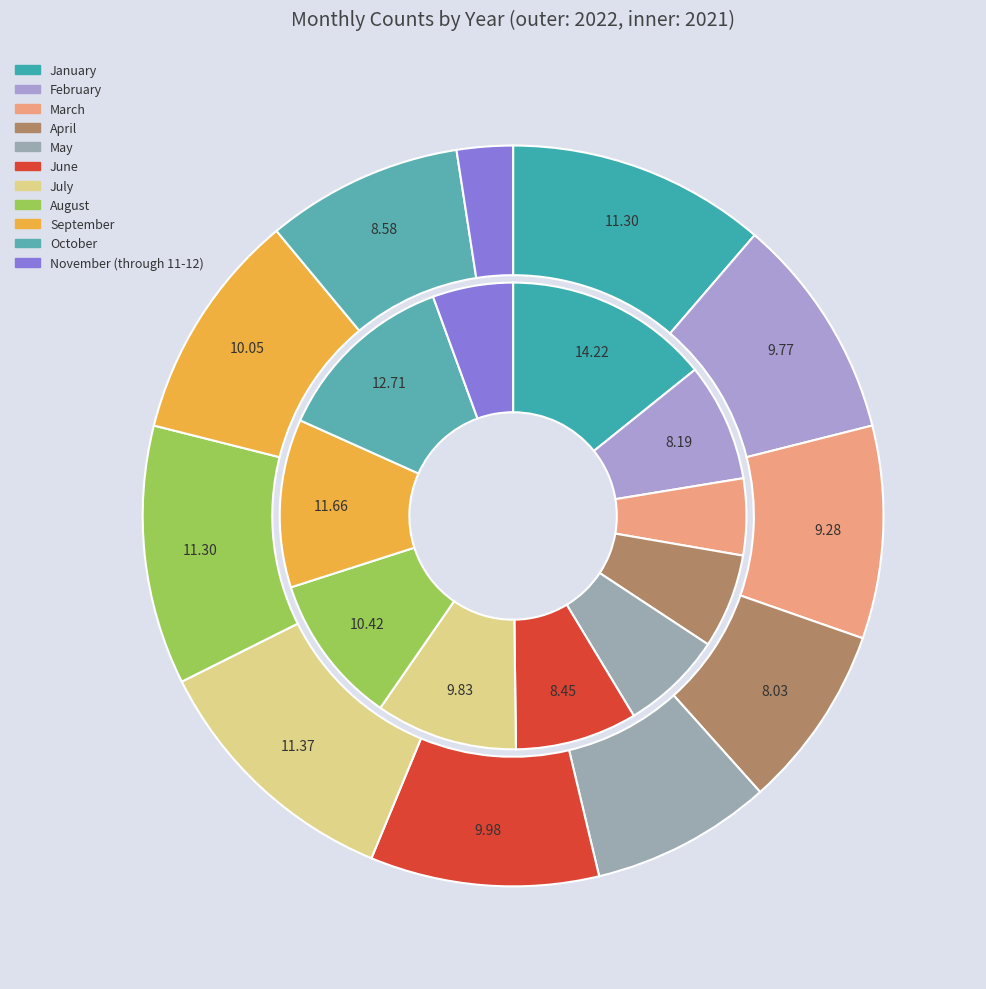

What percentage is the 8 slice, to the nearest percent?

10%